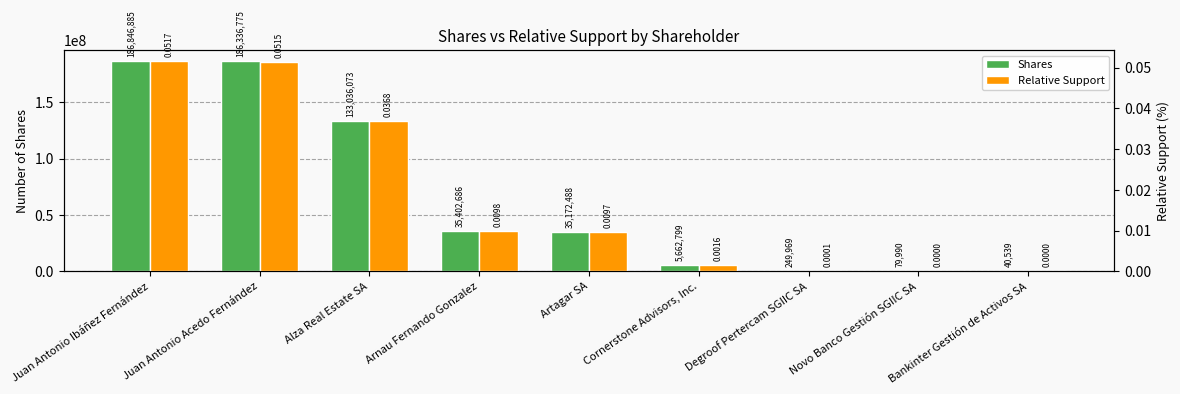

What is the maximum value shown in the chart?

186846885.0